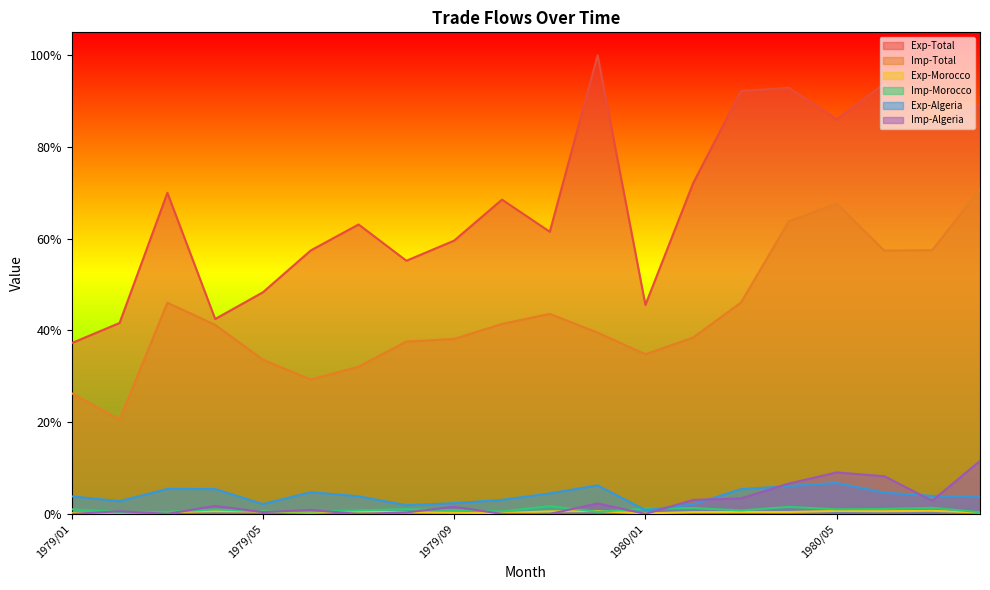

What is the difference between the highest and lowest values at 1980/08?

0.9